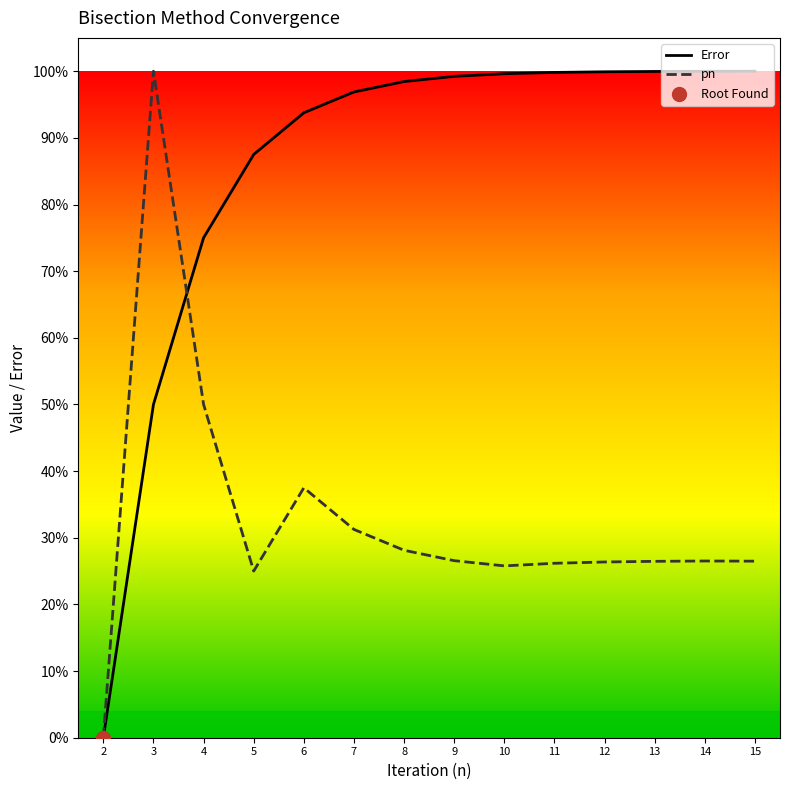

Which series contains the highest Y value?

Error